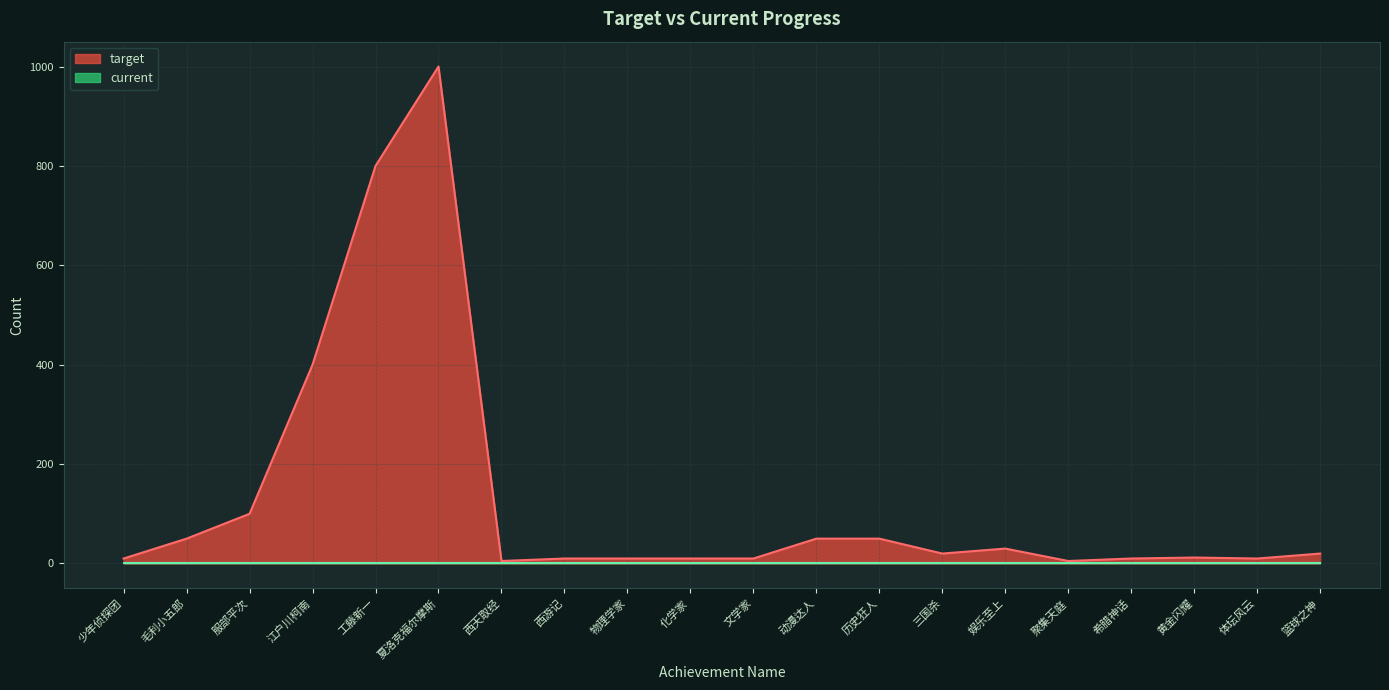

How many interior local peaks (higher than both neighbors) does the data have?

3